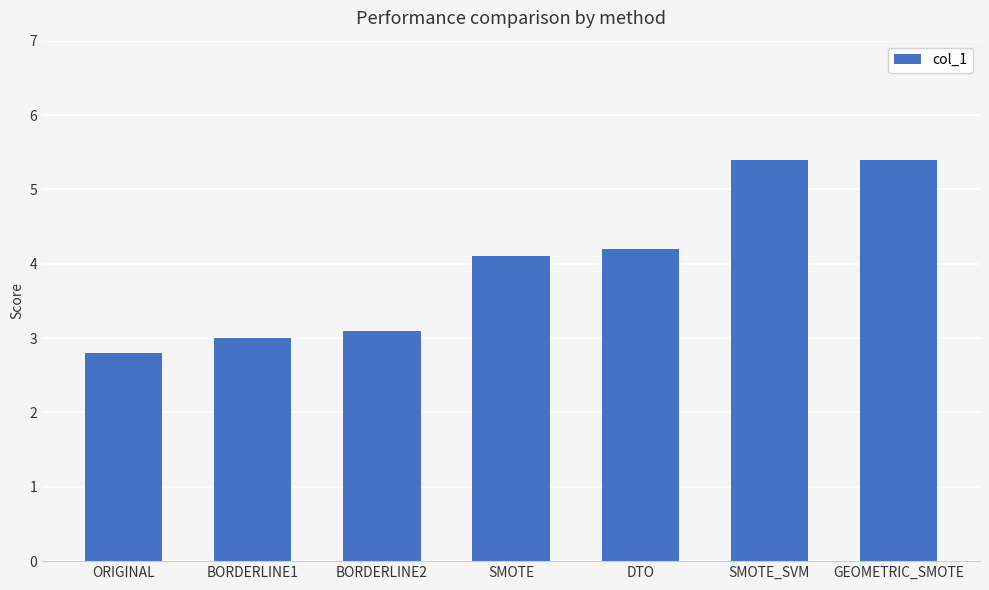

Between ORIGINAL and BORDERLINE2, which is larger?

BORDERLINE2